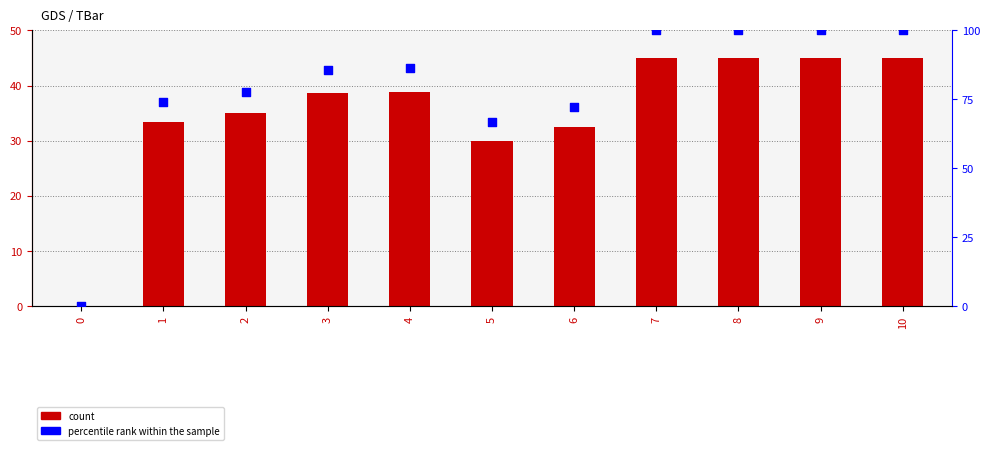

Is the value of TBar at 10 greater than the value of percentile rank within the sample at 7?

No